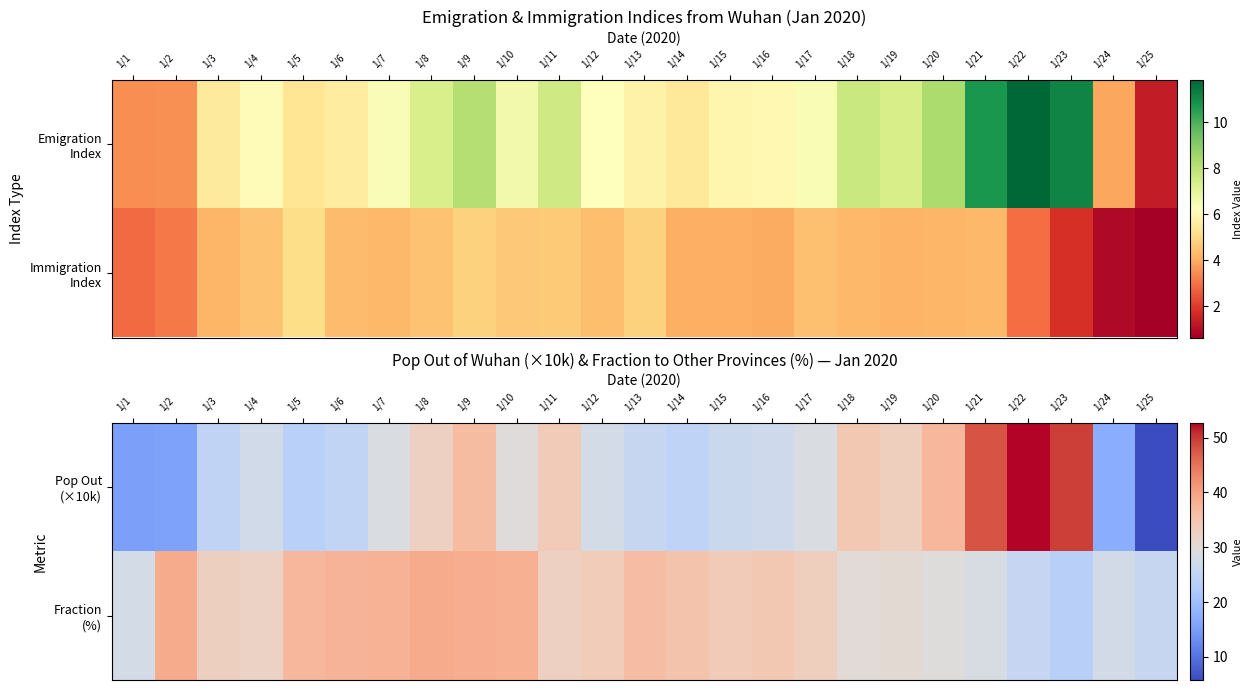

Which category has the lowest value in the Pop Out (×10k) series?

1/25